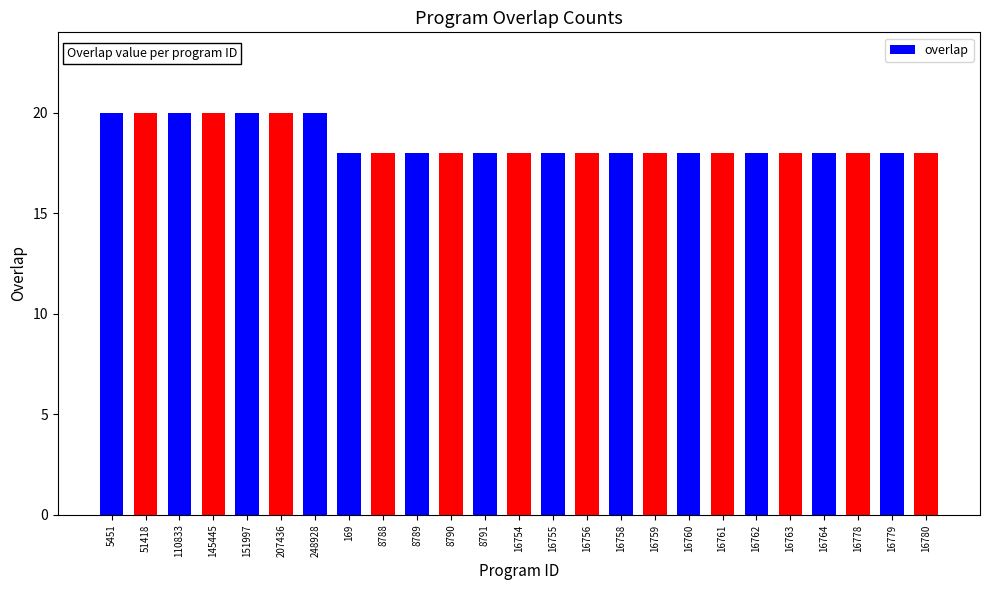

What is the sum of all values?

464